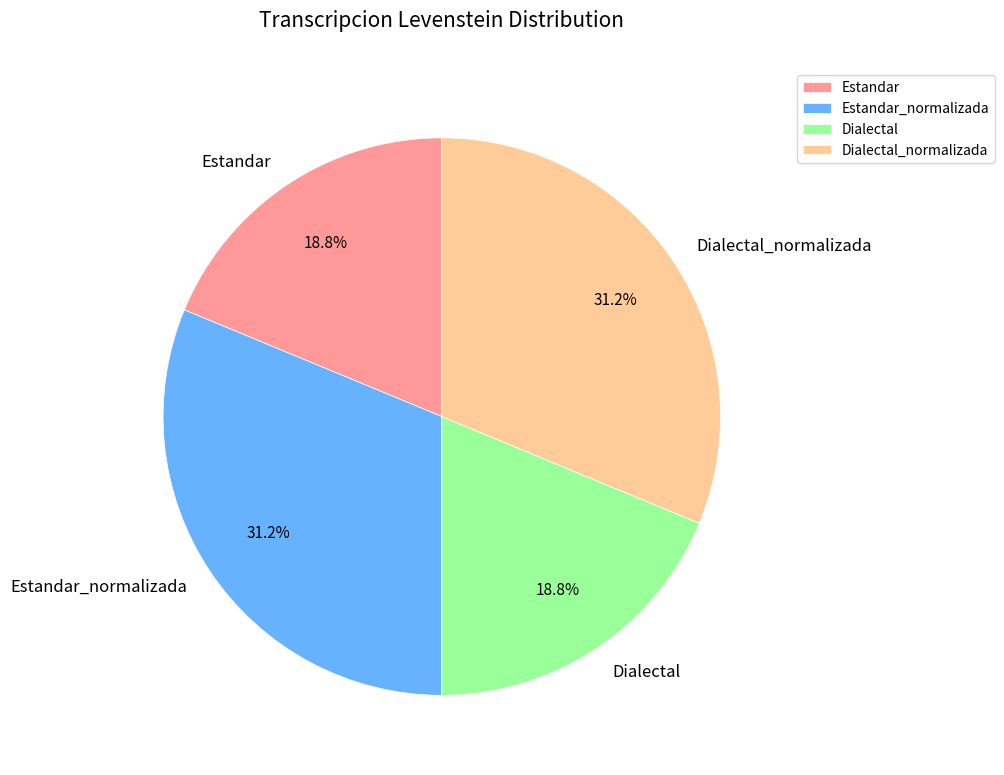

Combined, what portion of the pie is Dialectal and Estandar_normalizada?

50.0%